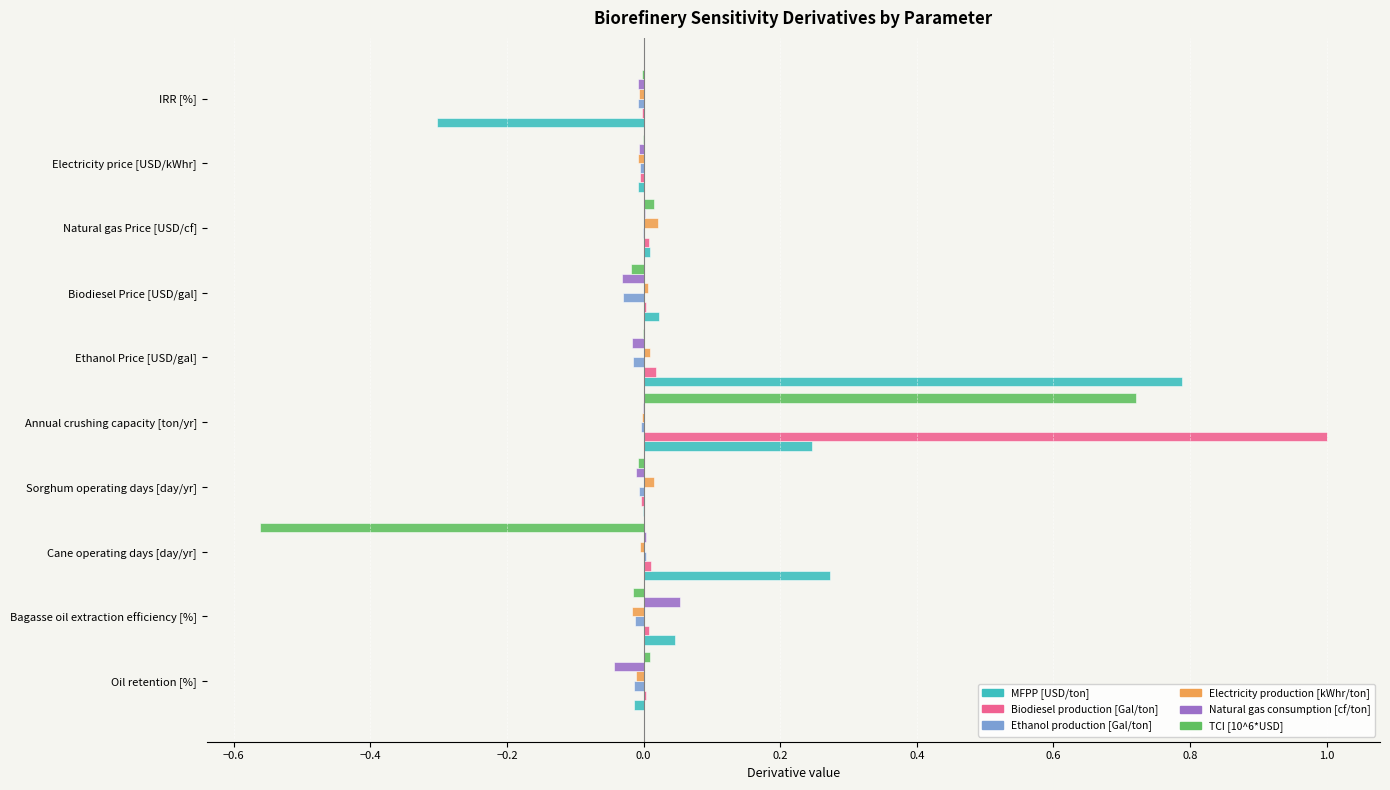

Count the number of categories in the chart.

10